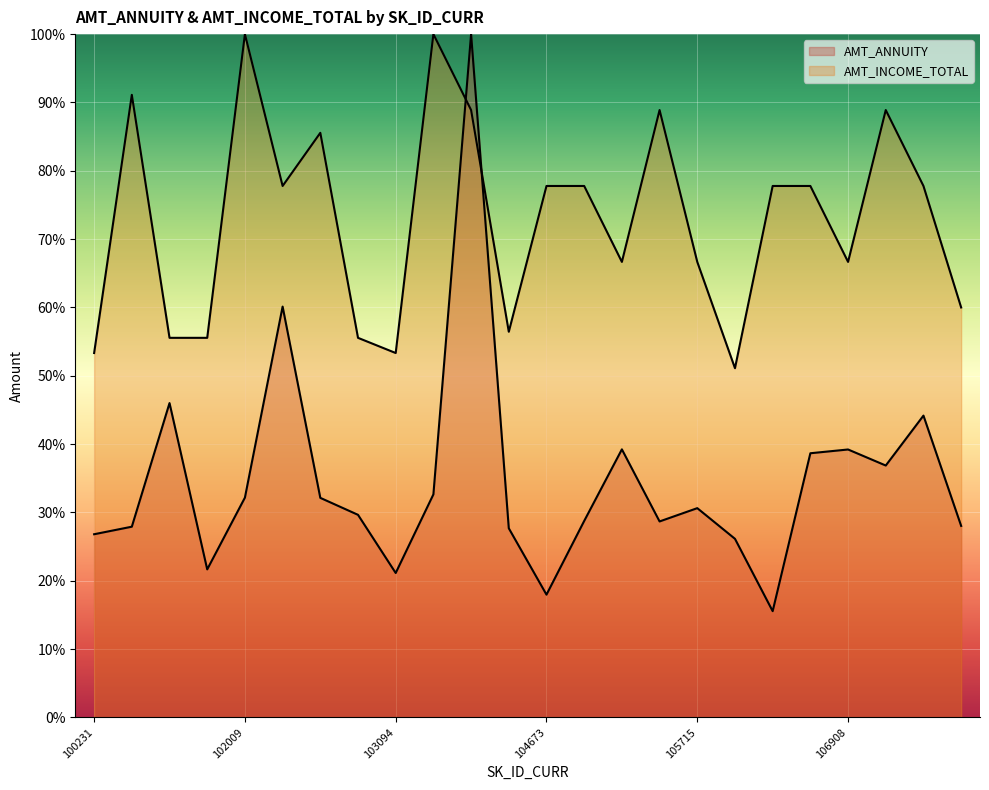

Which category has the lowest value in the AMT_INCOME_TOTAL series?

106233